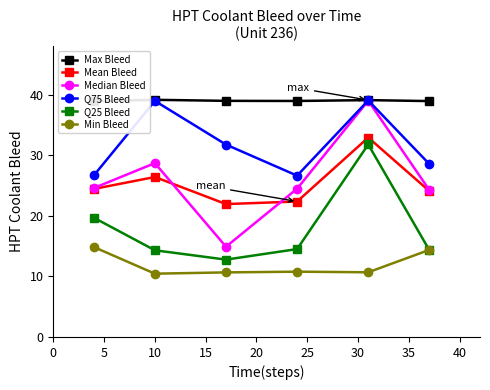

What is the average value of the Mean Bleed series?

25.4